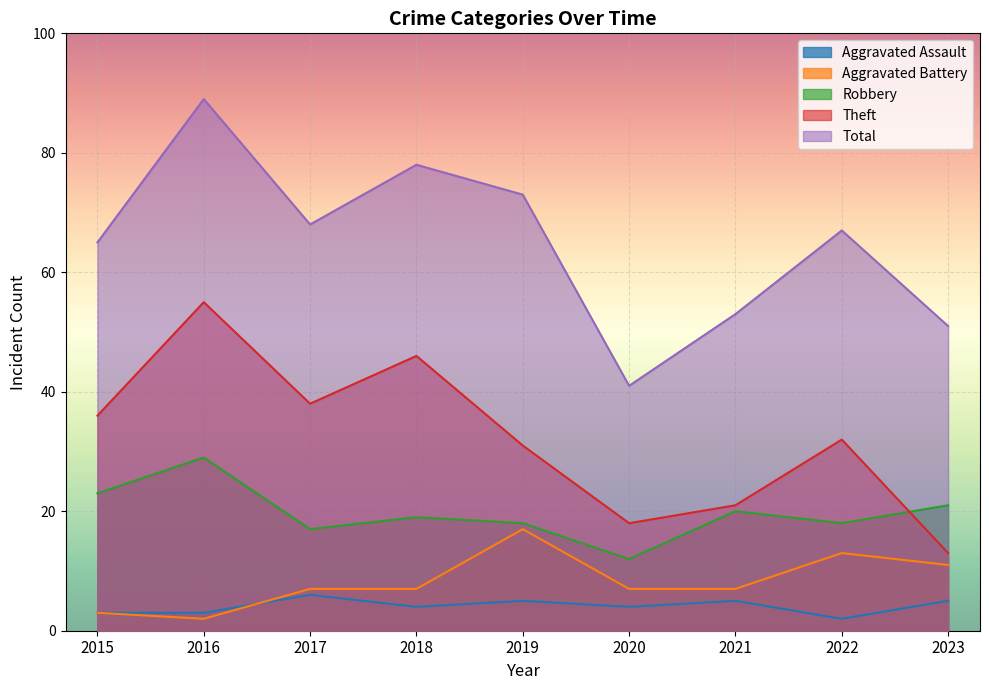

What is the difference between the Theft values at 2021 and 2020?

3